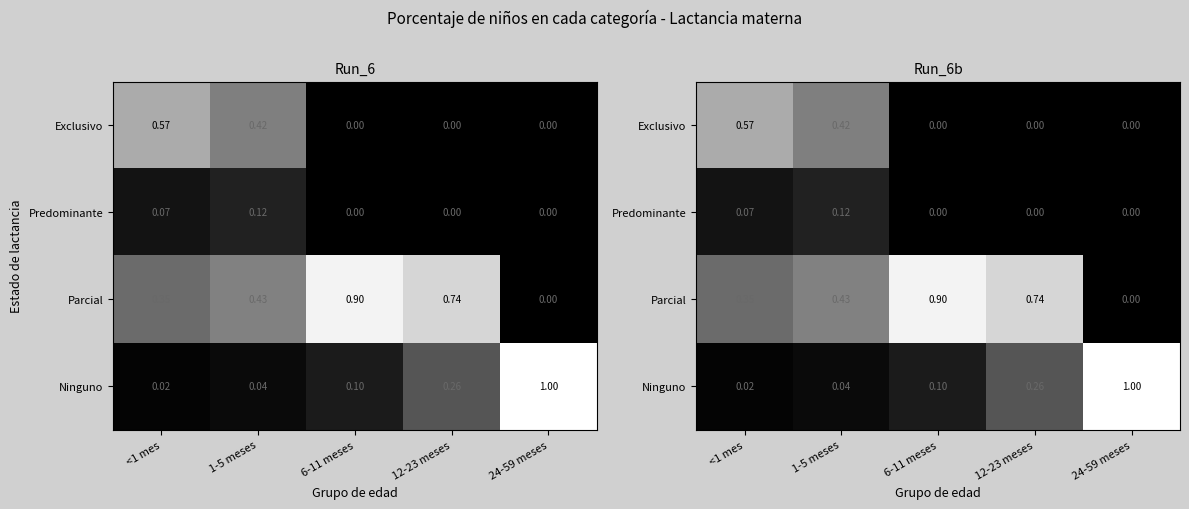

The value of Ninguno at 12-23 meses is 0.3. True or false?

True